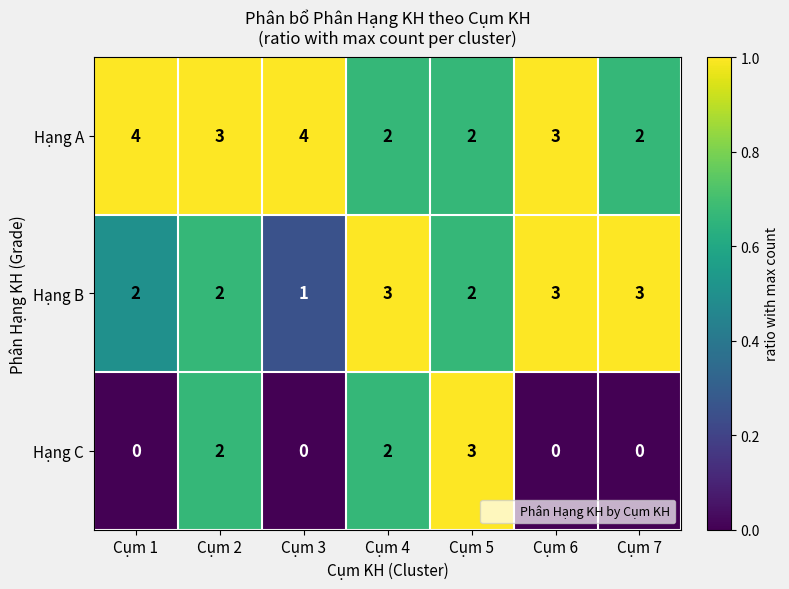

Which series has the largest range (max minus min)?

Hạng C